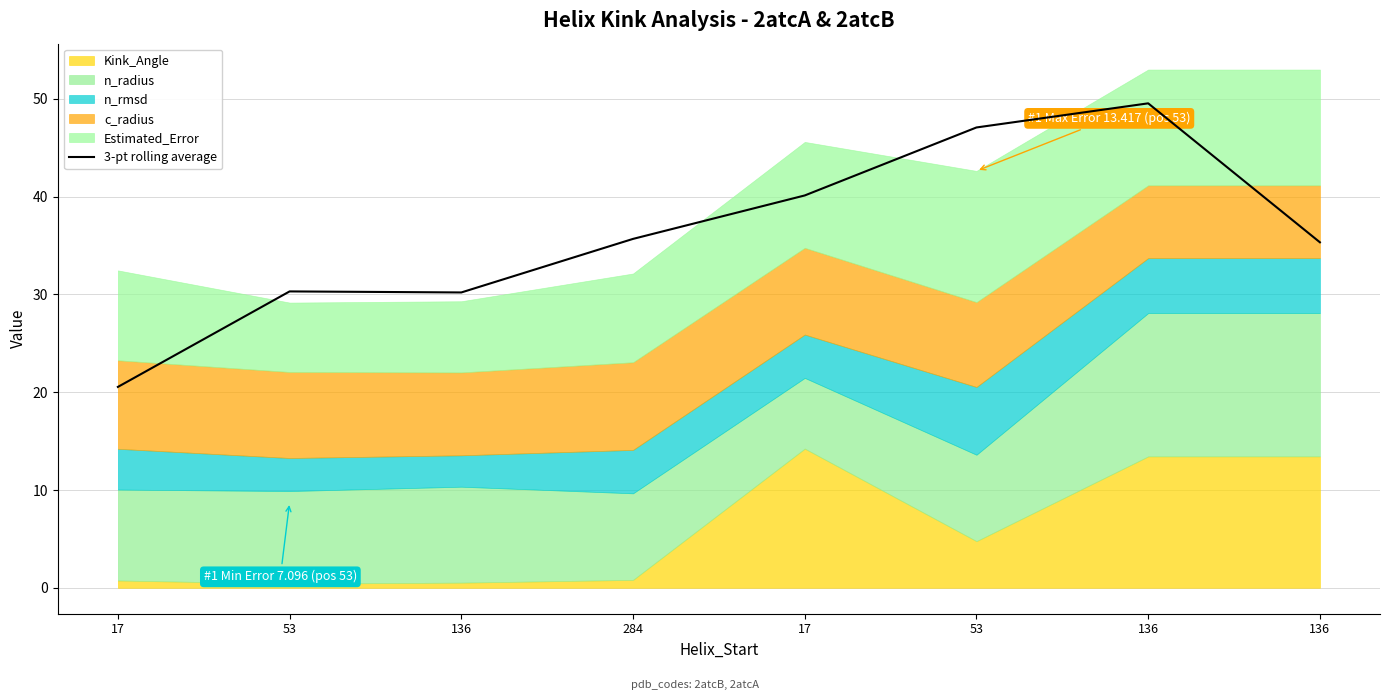

Rank the categories by value from lowest to highest.

17, 136, 53, 136, 284, 17, 53, 136